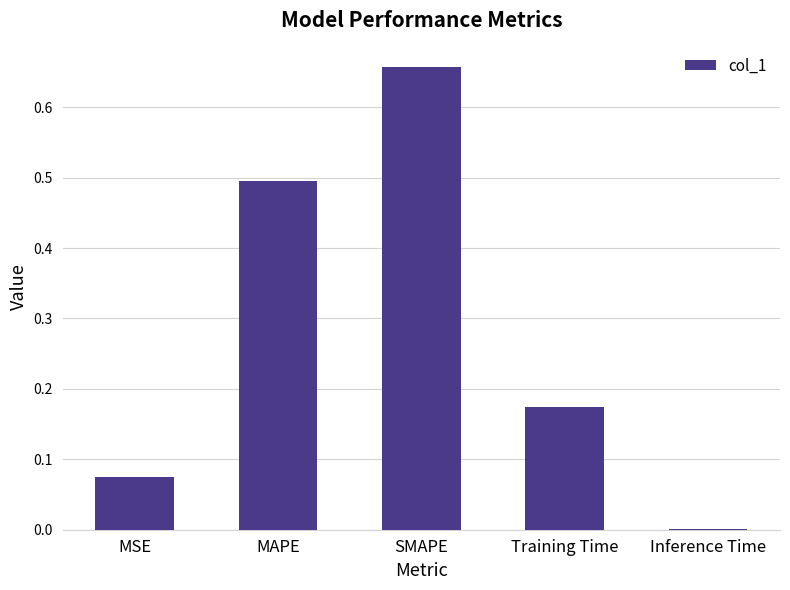

Which label corresponds to the largest value in the chart?

SMAPE